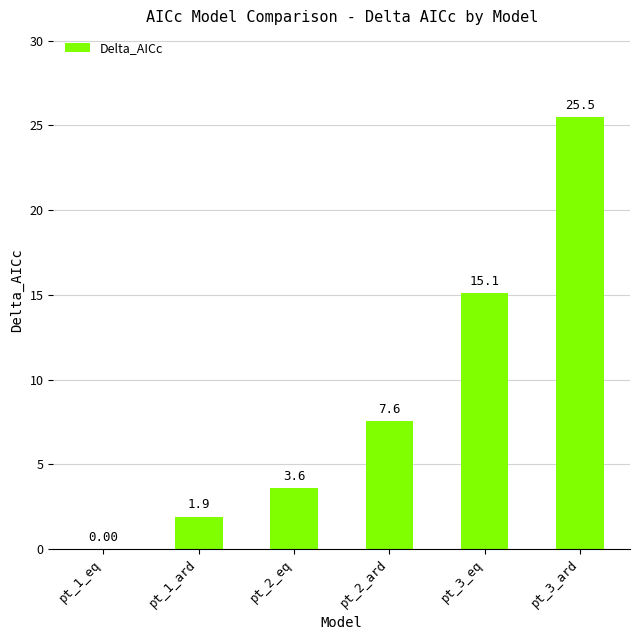

Between pt_2_ard and pt_2_eq, which is larger?

pt_2_ard